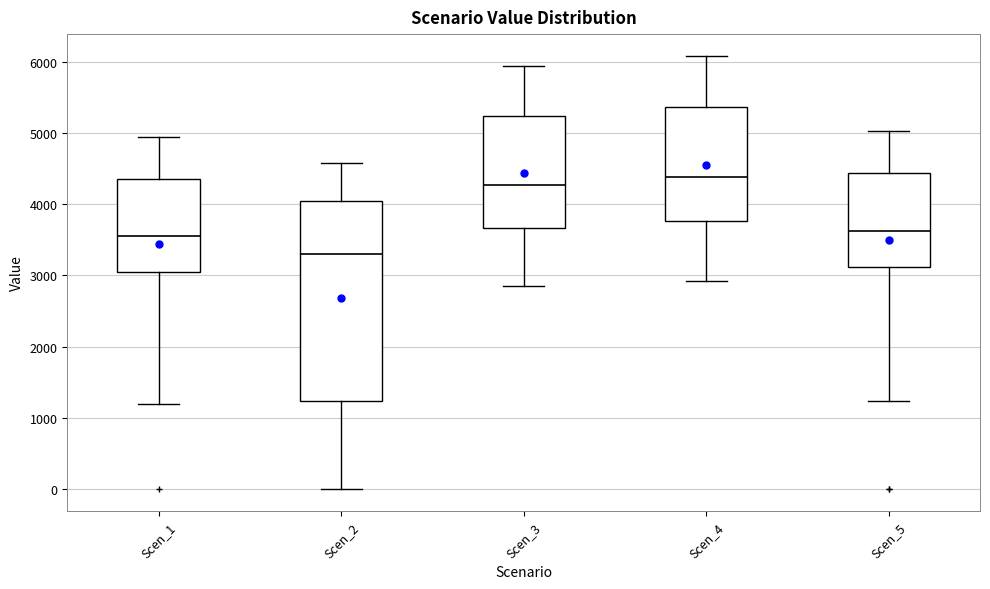

Reading left to right, transcribe this box plot: for each box, give where its median line is, the range the box spans, and where its two whiskers end, as read against the y-axis. The values are not printed on the chart, so give them approximately, as read against the axis.

Scen_1: median 3600, box 3000 to 4400, whiskers 1200 to 4900
Scen_2: median 3300, box 1200 to 4000, whiskers 0 to 4600
Scen_3: median 4300, box 3700 to 5200, whiskers 2900 to 5900
Scen_4: median 4400, box 3800 to 5400, whiskers 2900 to 6100
Scen_5: median 3600, box 3100 to 4400, whiskers 1200 to 5000